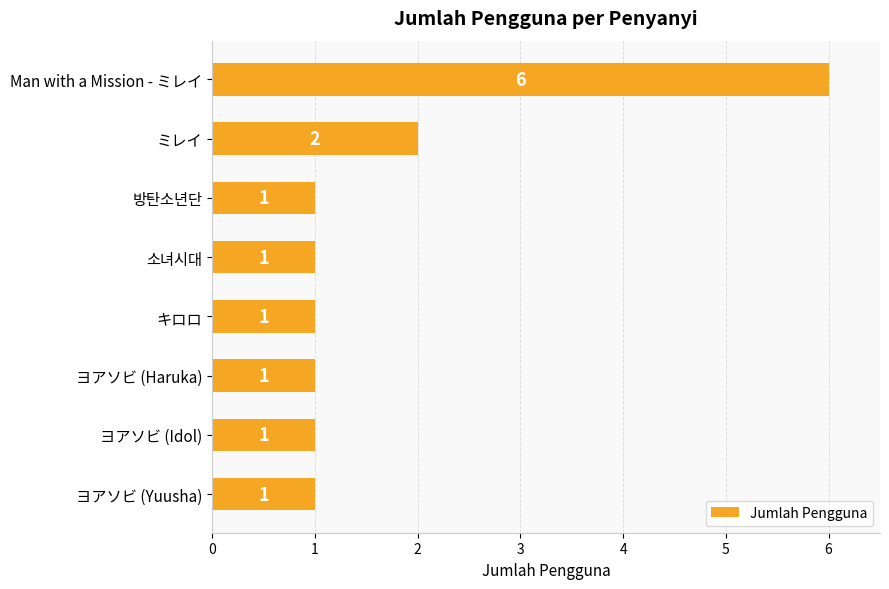

Reading top to bottom, list all the values displayed in this chart.

6	2	1	1	1	1	1	1